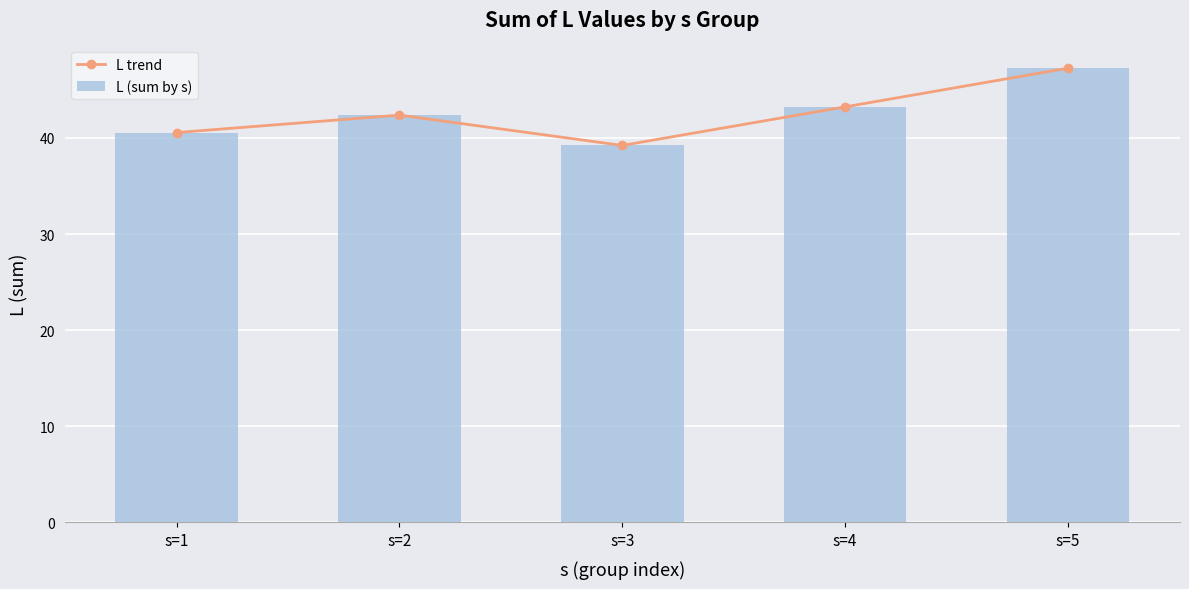

What is the average value of the L trend series?

42.5